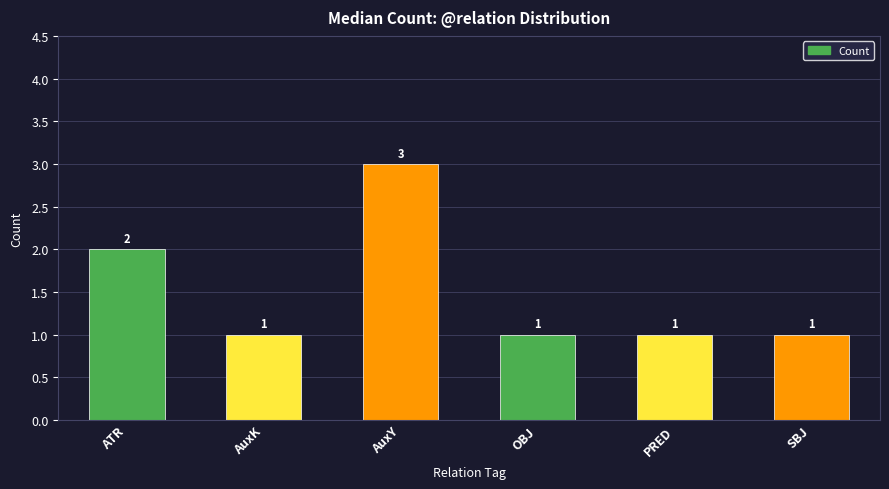

Between AuxY and PRED, which is larger?

AuxY